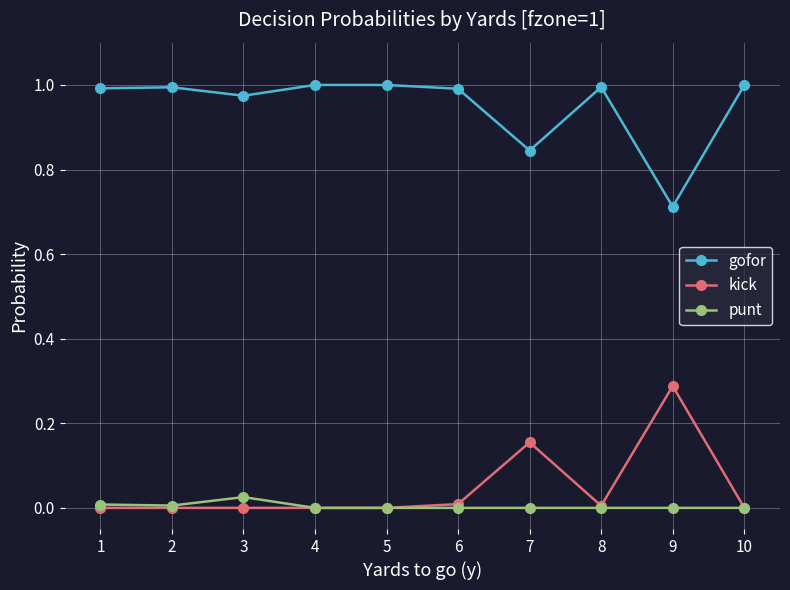

True or false: gofor and kick cross at least once.

False